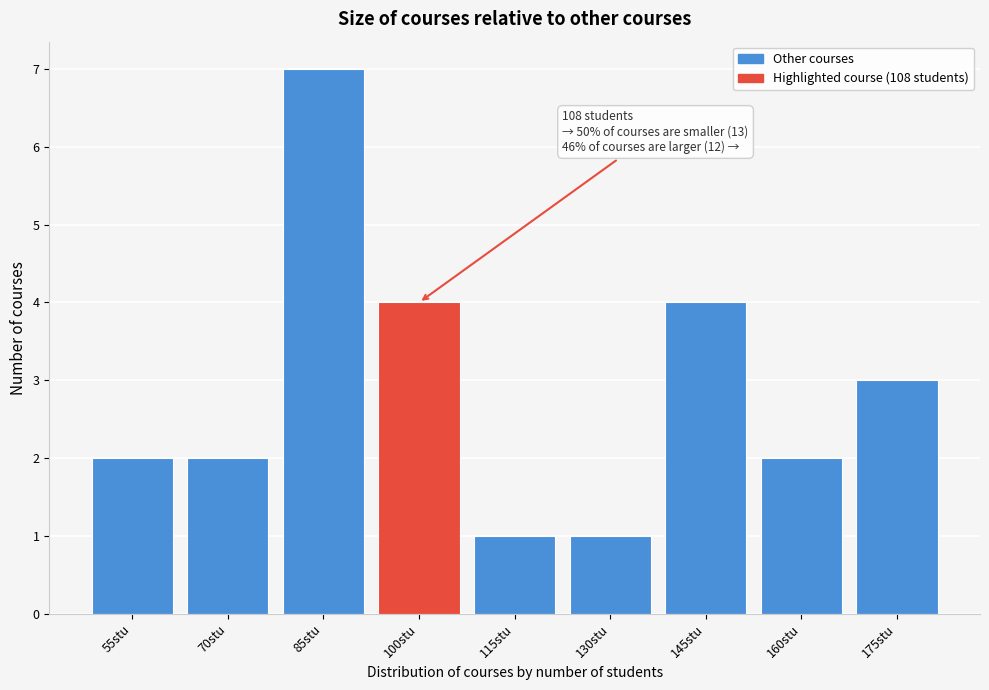

Reading left to right, transcribe all the data shown in this chart.

2	2	7	4	1	1	4	2	3